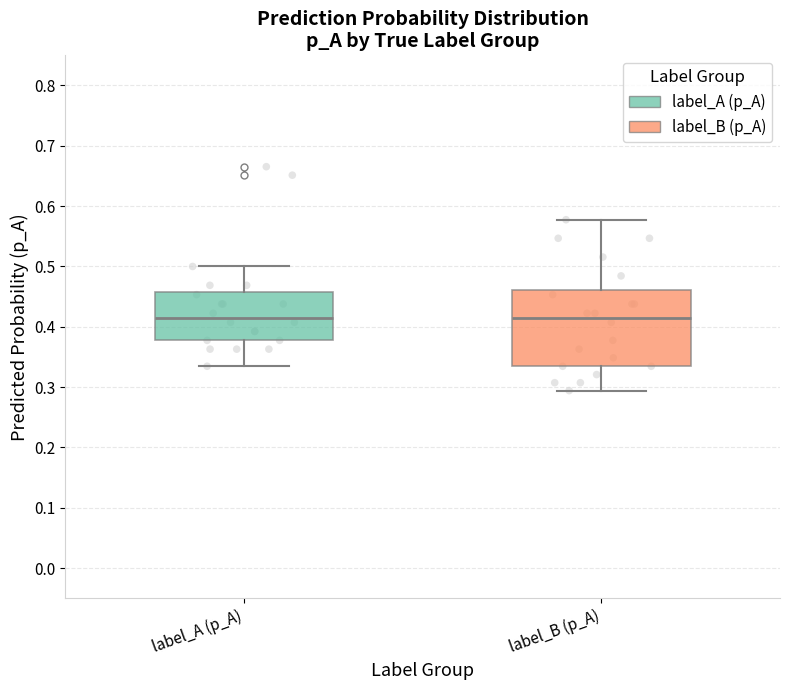

Which box is the tallest, from its lower edge to its upper edge?

label_B (p_A)